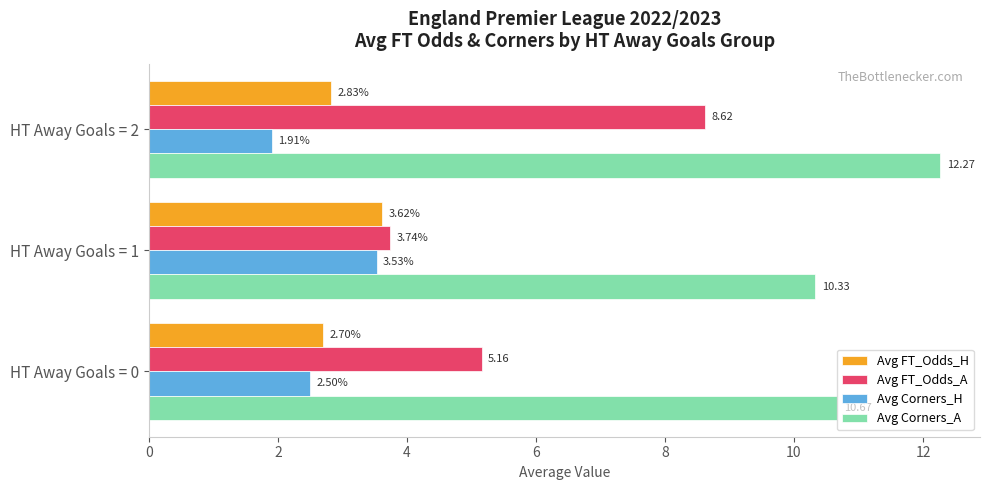

What is the spread (max minus min) of values at HT Away Goals = 1?

6.8